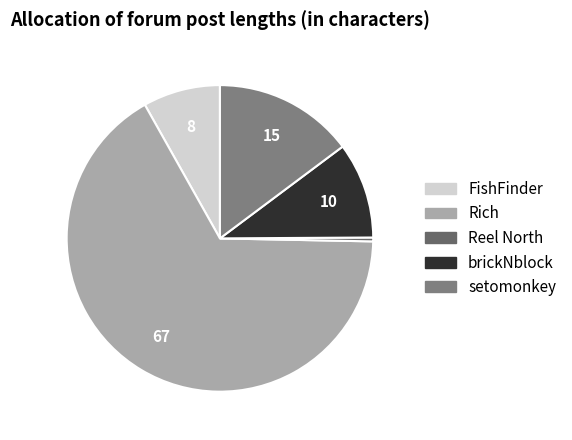

Count the number of slices in the pie.

5